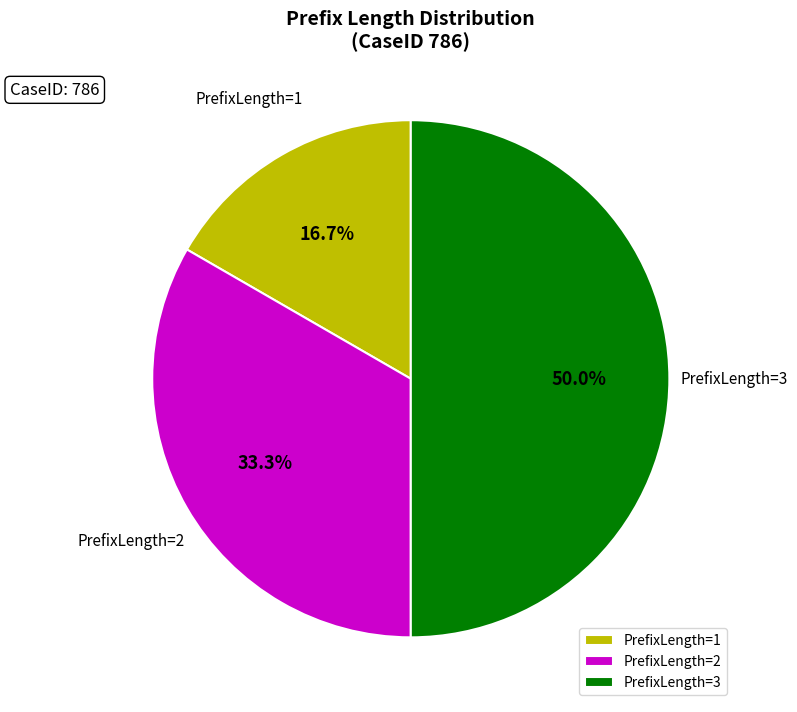

Count the number of slices in the pie.

3